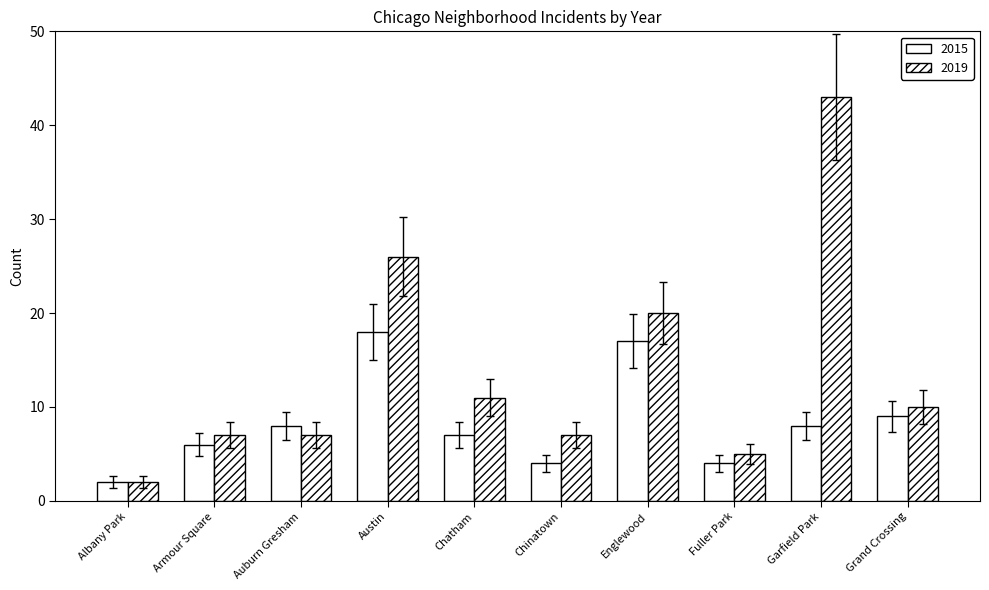

Does the chart contain any negative values?

No